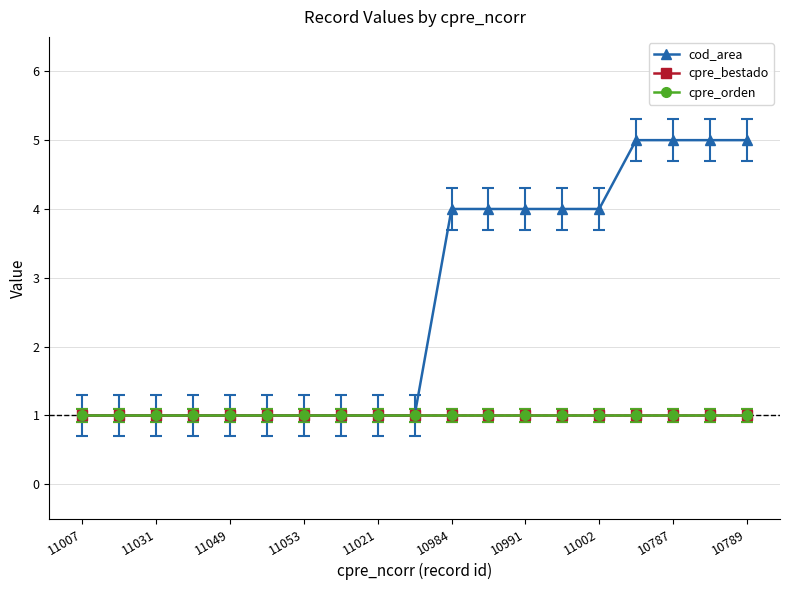

Which series has the largest range (max minus min)?

cod_area